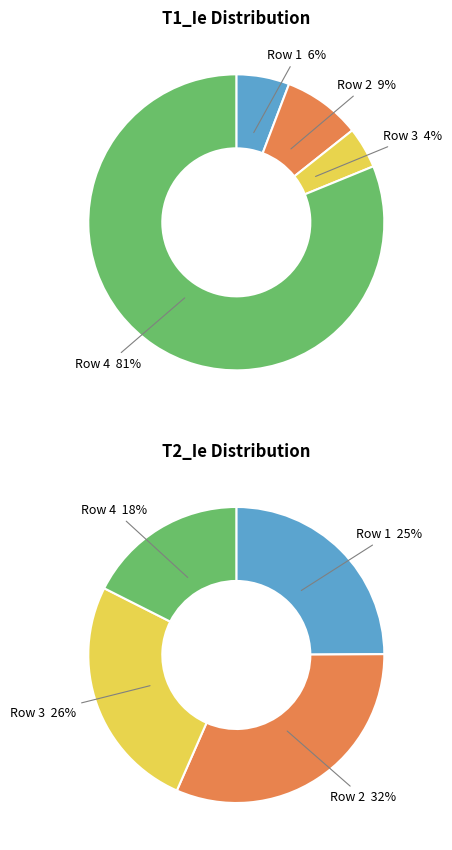

How many segments does this pie chart have?

4